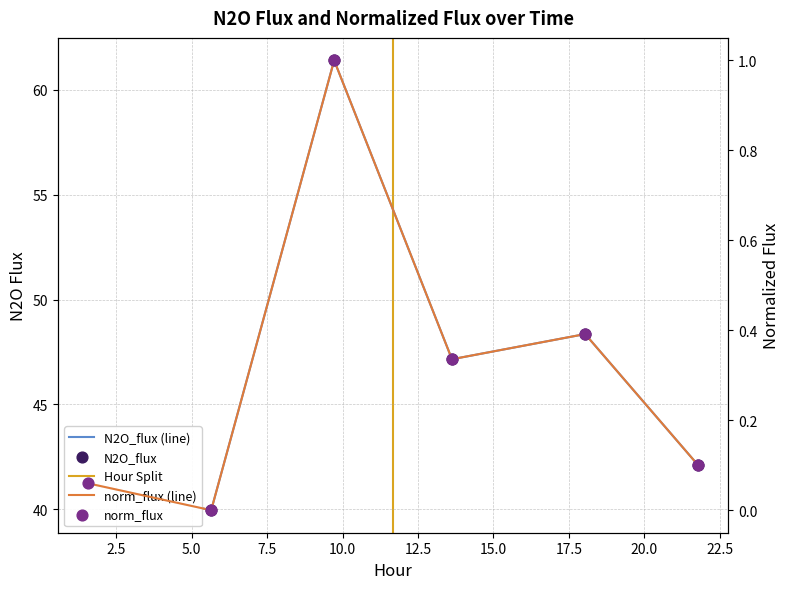

At how many categories does at least one series exceed 52?

1